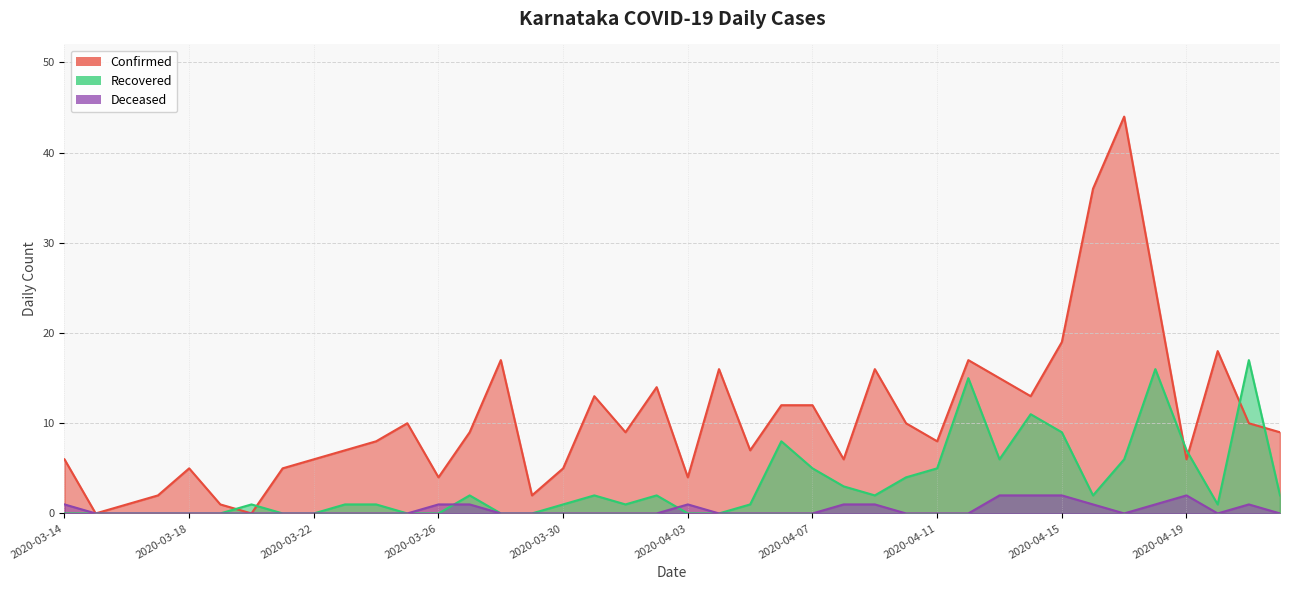

The Deceased series shows 1 at 2020-03-30. True or false?

False